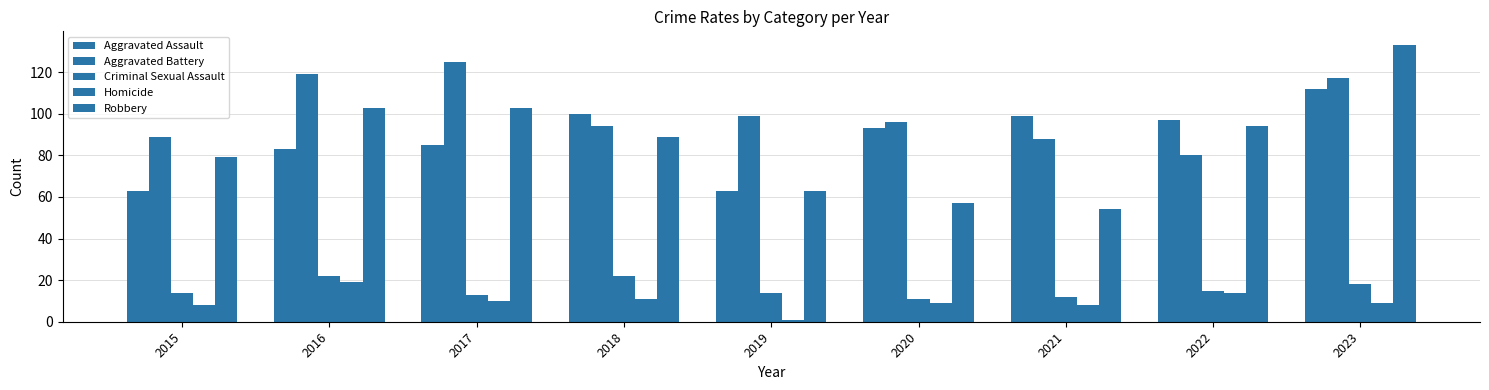

Count the number of categories in the chart.

9